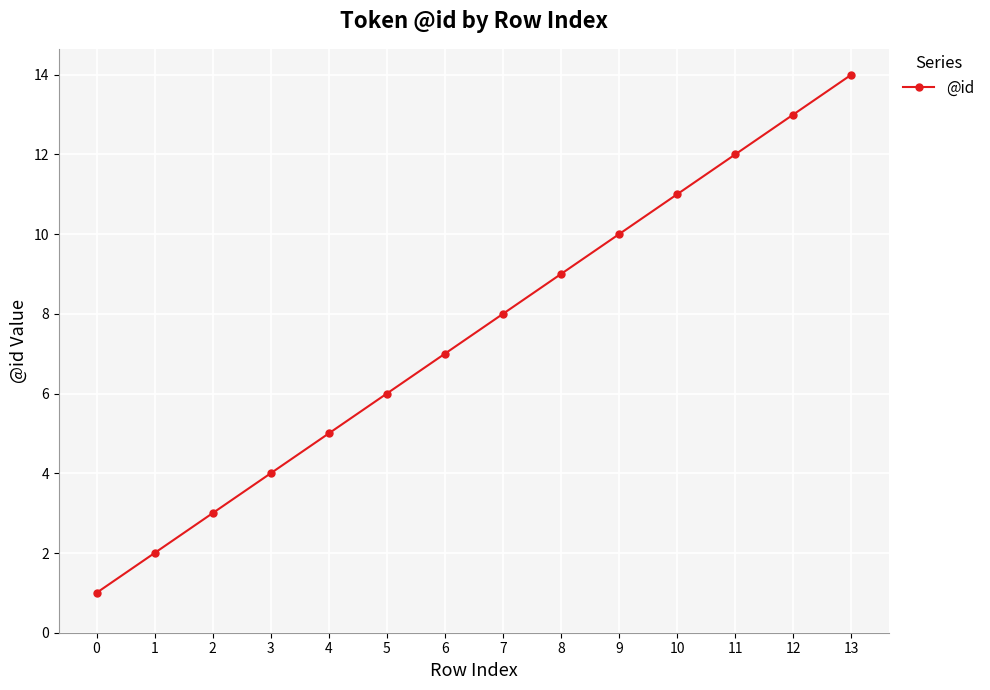

The value at 7 is 8. True or false?

True